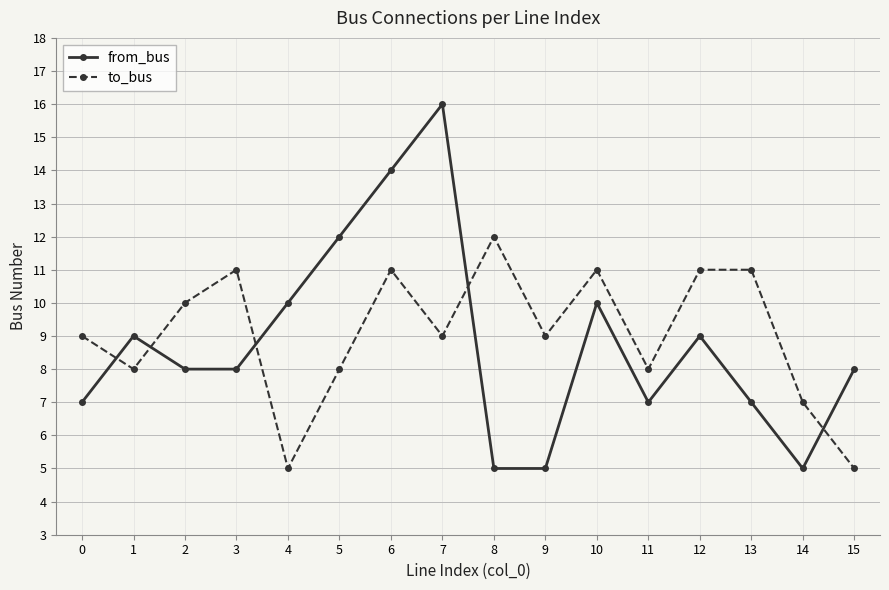

What is the minimum value shown in the chart?

5